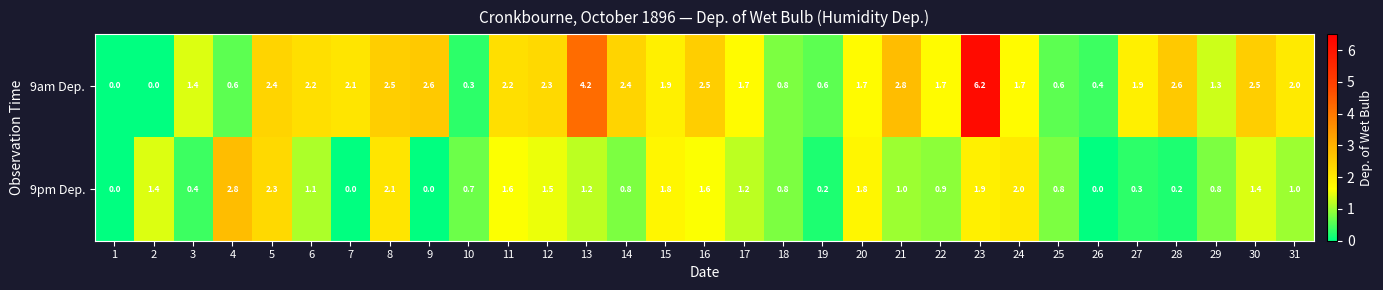

What is the average value of the 9am Dep. series?

1.9